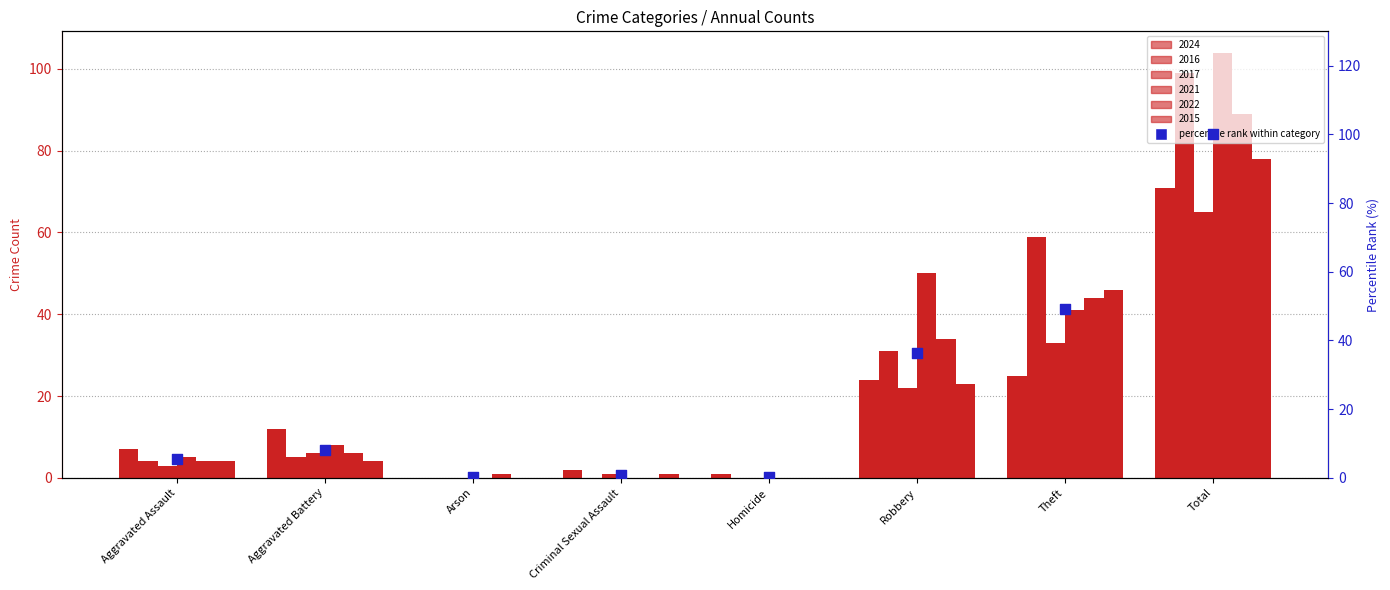

What is the change in value from Aggravated Assault to Total?

+94.7